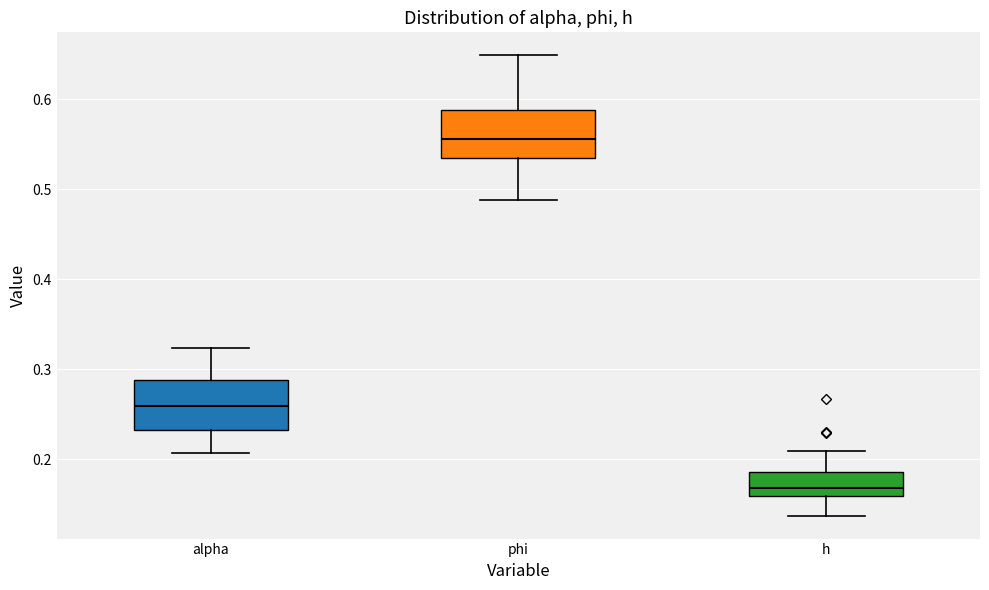

Reading left to right, read every box against the y-axis: the position of its median line, the range the box covers, and the ends of its whiskers. The values are not printed on the chart, so give them approximately, as read against the axis.

alpha: median 0.26, box 0.23 to 0.29, whiskers 0.21 to 0.32
phi: median 0.56, box 0.54 to 0.59, whiskers 0.49 to 0.65
h: median 0.17, box 0.16 to 0.19, whiskers 0.14 to 0.21